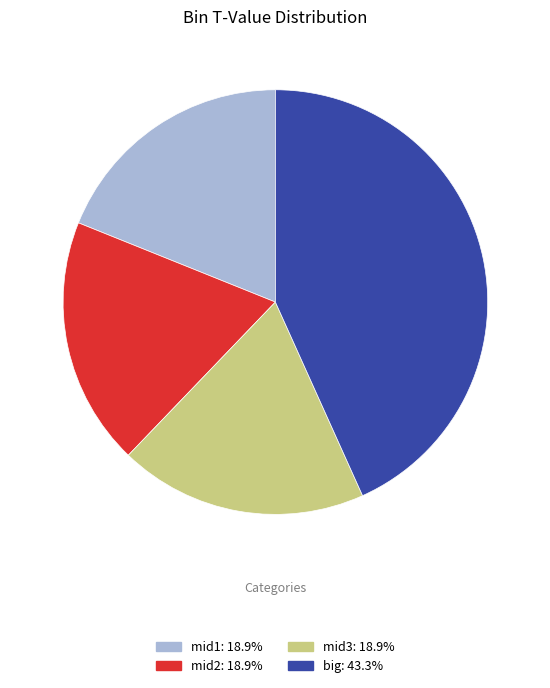

Approximately how many times larger is the value at mid2: 18.9% compared to big: 43.3%?

0.4